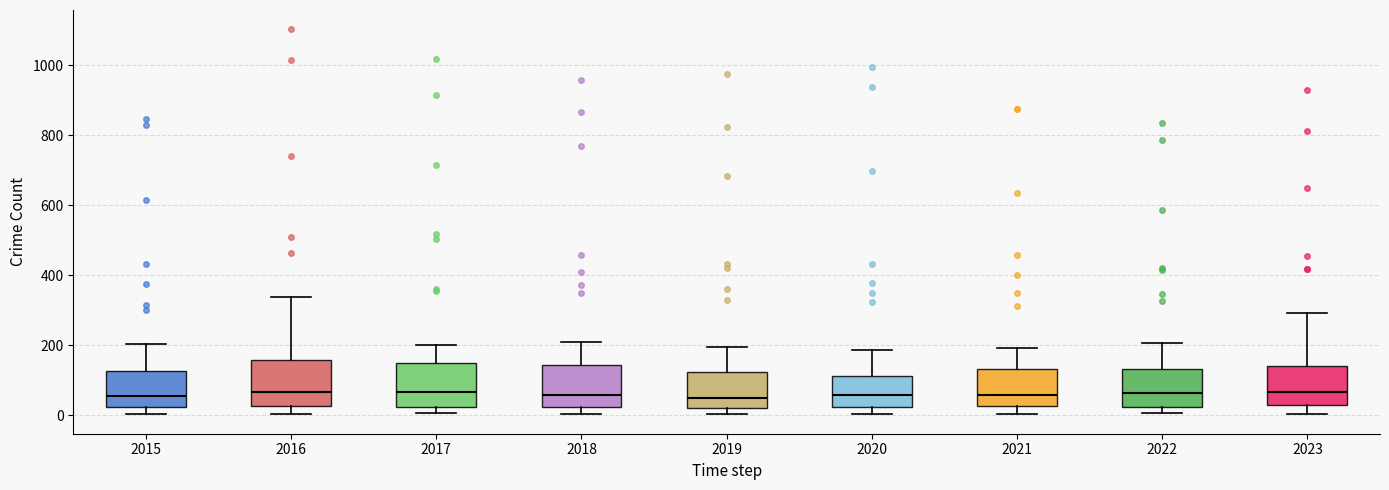

Reading left to right, read every box against the y-axis: the position of its median line, the range the box covers, and the ends of its whiskers. The values are not printed on the chart, so give them approximately, as read against the axis.

2015: median 60, box 20 to 120, whiskers 0 to 200
2016: median 60, box 20 to 160, whiskers 0 to 340
2017: median 60, box 20 to 140, whiskers 0 to 200
2018: median 60, box 20 to 140, whiskers 0 to 200
2019: median 40, box 20 to 120, whiskers 0 to 200
2020: median 60, box 20 to 120, whiskers 0 to 180
2021: median 60, box 20 to 140, whiskers 0 to 200
2022: median 60, box 20 to 140, whiskers 0 to 200
2023: median 60, box 20 to 140, whiskers 0 to 300